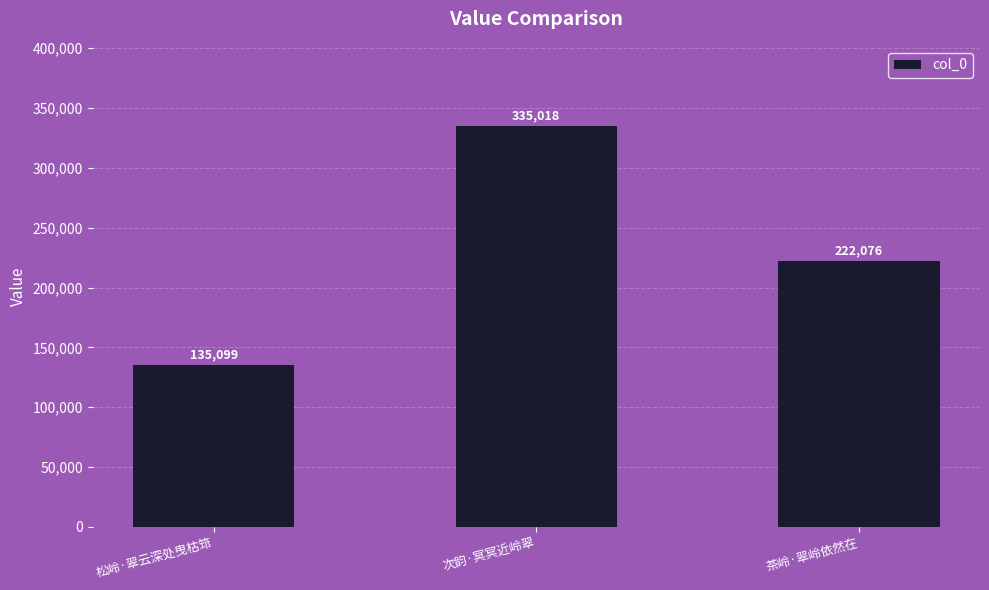

The value at 松岭·翠云深处曳枯筇 is 223468. True or false?

False